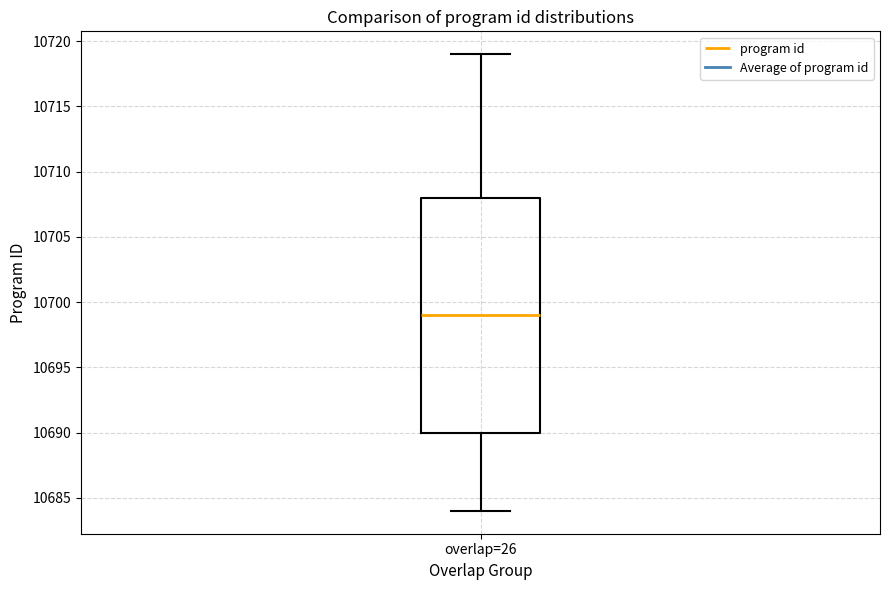

Where does the upper whisker of the box for overlap=26 end on the y-axis? The values are not printed on the chart, so give them approximately, as read against the axis.

10719